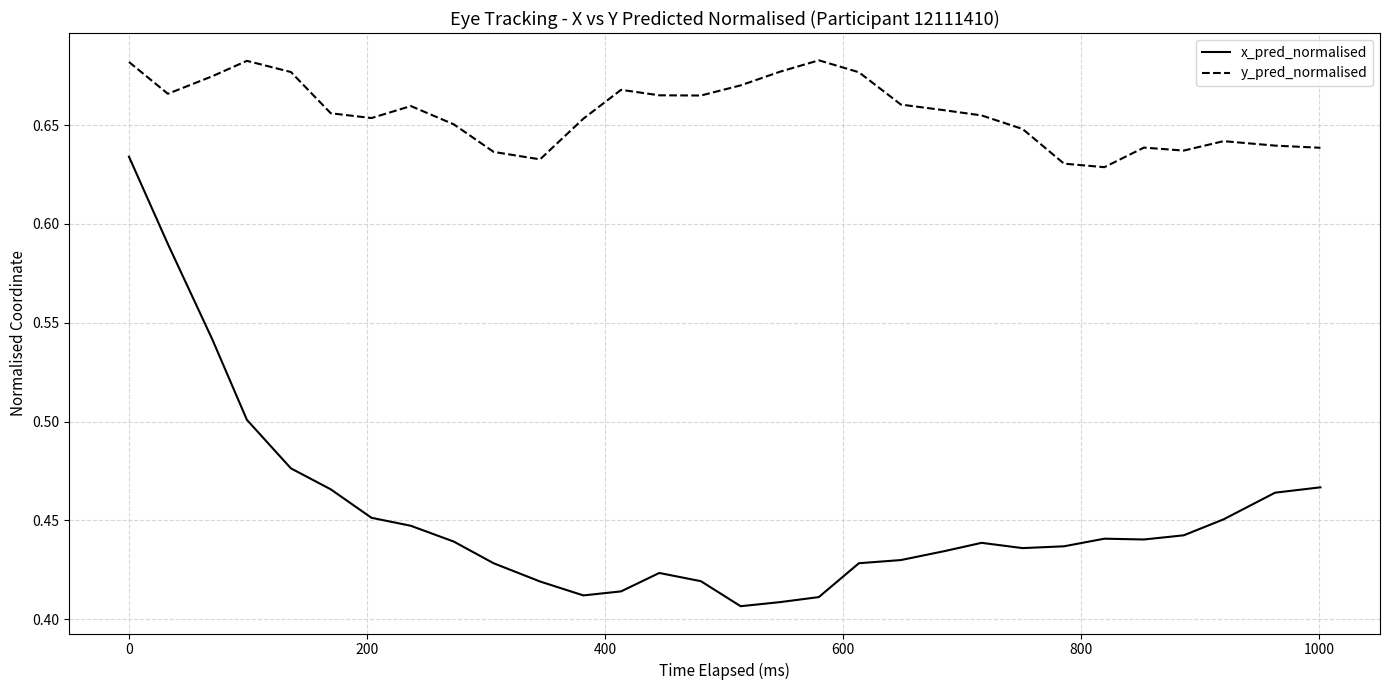

List the series in order of their overall mean, highest first.

y_pred_normalised, x_pred_normalised